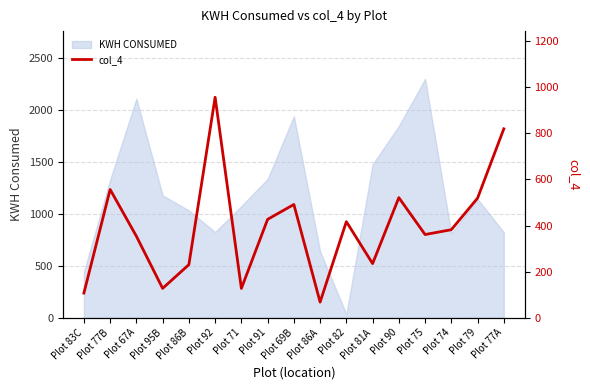

Count the number of values greater than 381.

9